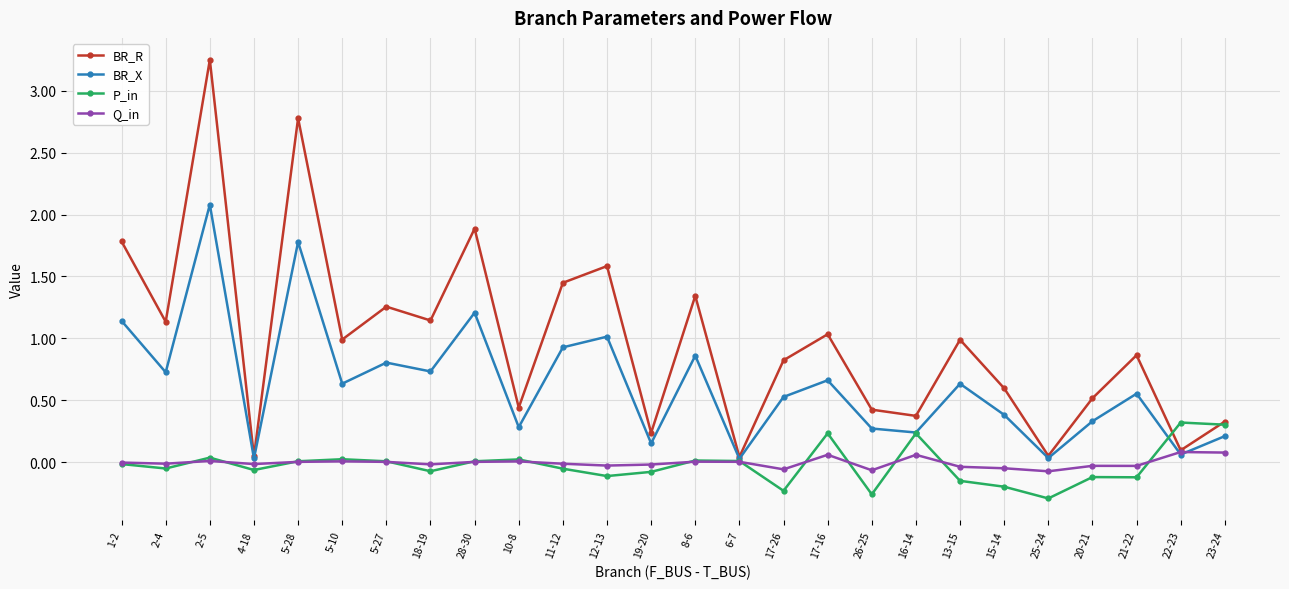

What position from the left is 25-24?

22